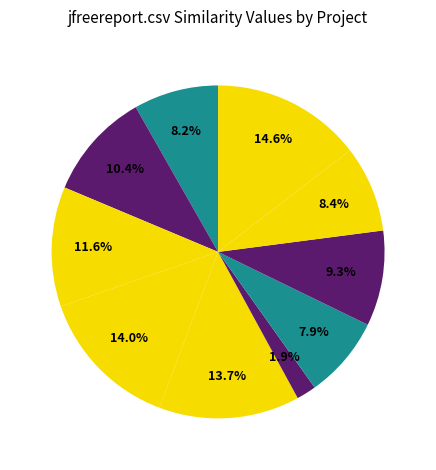

How many slices are in this pie chart?

10